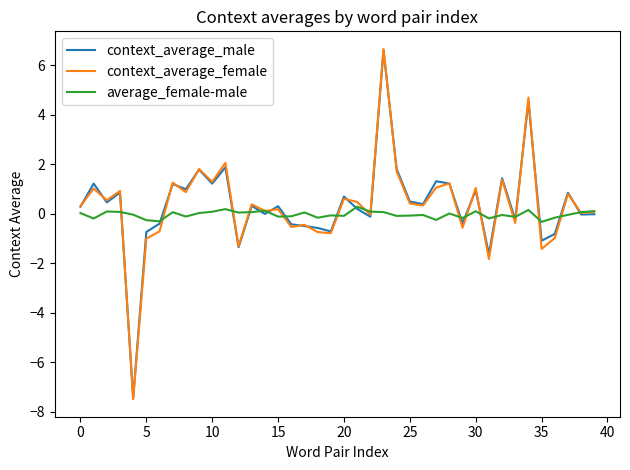

What is the smallest value displayed?

-7.5